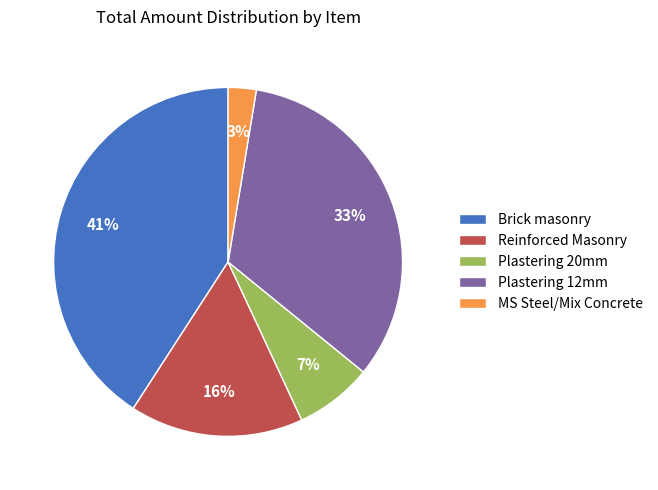

Is the sum of Brick masonry and Reinforced Masonry greater than half?

Yes